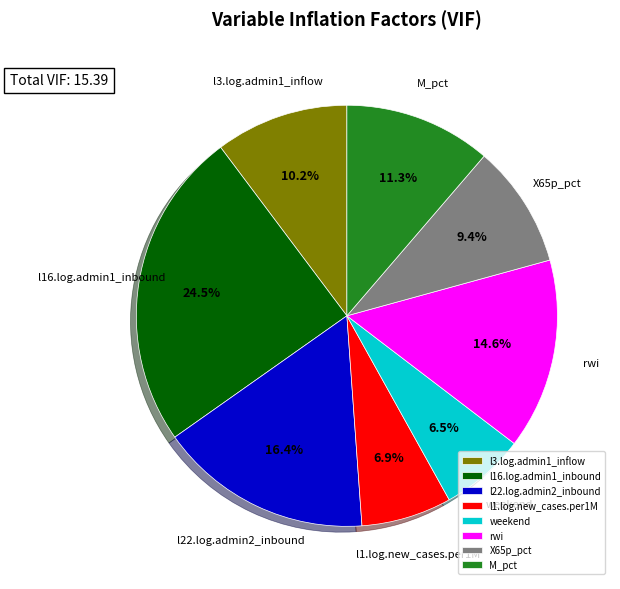

How many slices are in this pie chart?

8